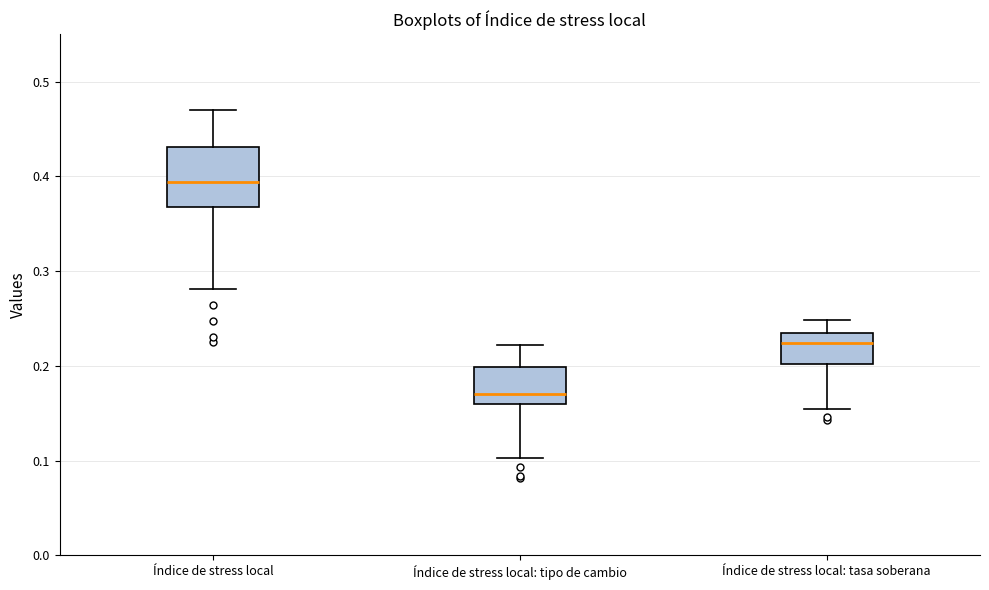

Reading left to right, read every box against the y-axis: the position of its median line, the range the box covers, and the ends of its whiskers. The values are not printed on the chart, so give them approximately, as read against the axis.

Índice de stress local: median 0.39, box 0.37 to 0.43, whiskers 0.28 to 0.47
Índice de stress local: tipo de cambio: median 0.17, box 0.16 to 0.20, whiskers 0.10 to 0.22
Índice de stress local: tasa soberana: median 0.22, box 0.20 to 0.23, whiskers 0.15 to 0.25